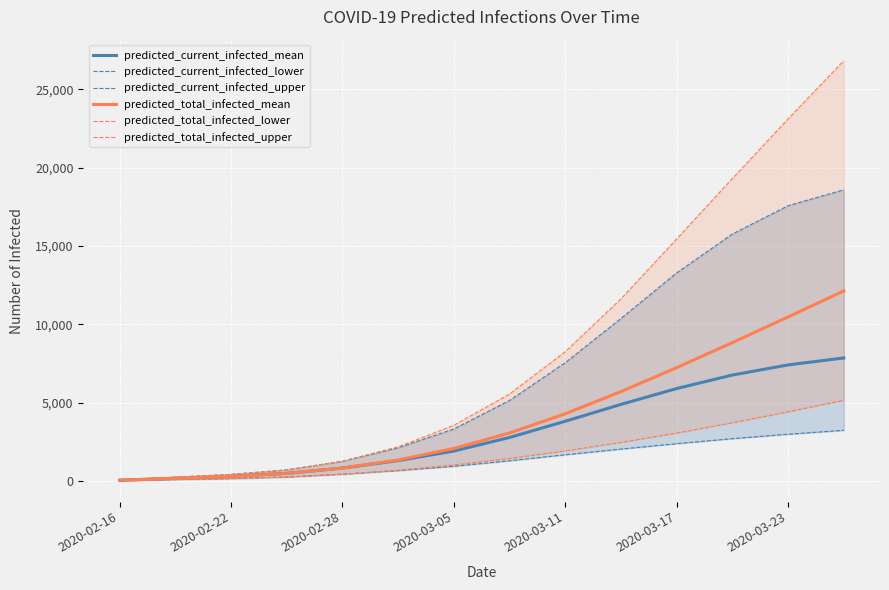

Which series has the widest spread of values?

predicted_total_infected_upper